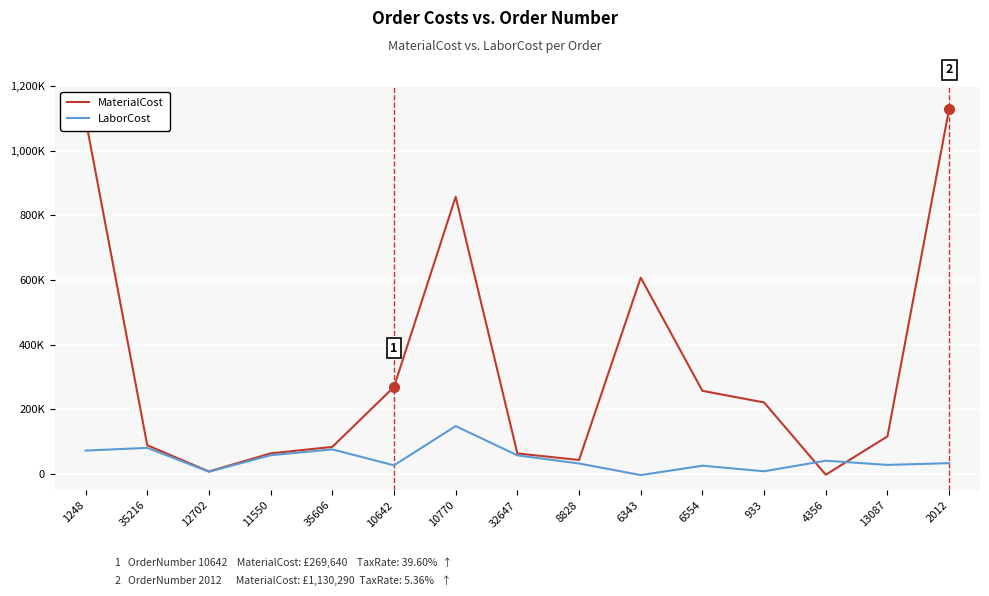

Reading right to left, transcribe all the data shown in this chart.

MaterialCost: 2012=1130289.5	13087=116725.0	4356=-1845.4	933=221672.2	6554=257474.0	6343=607642.2	8828=43754.2	32647=63931.6	10770=857619.6	10642=269640.0	35606=84127.6	11550=64188.8	12702=8183.9	35216=89273.8	1248=1097622.0
LaborCost: 2012=33930.0	13087=28489.0	4356=41520.6	933=8811.6	6554=26025.0	6343=-2970.0	8828=32796.5	32647=58119.6	10770=148556.1	10642=27180.0	35606=76479.3	11550=58352.6	12702=7440.3	35216=81158.0	1248=72828.0